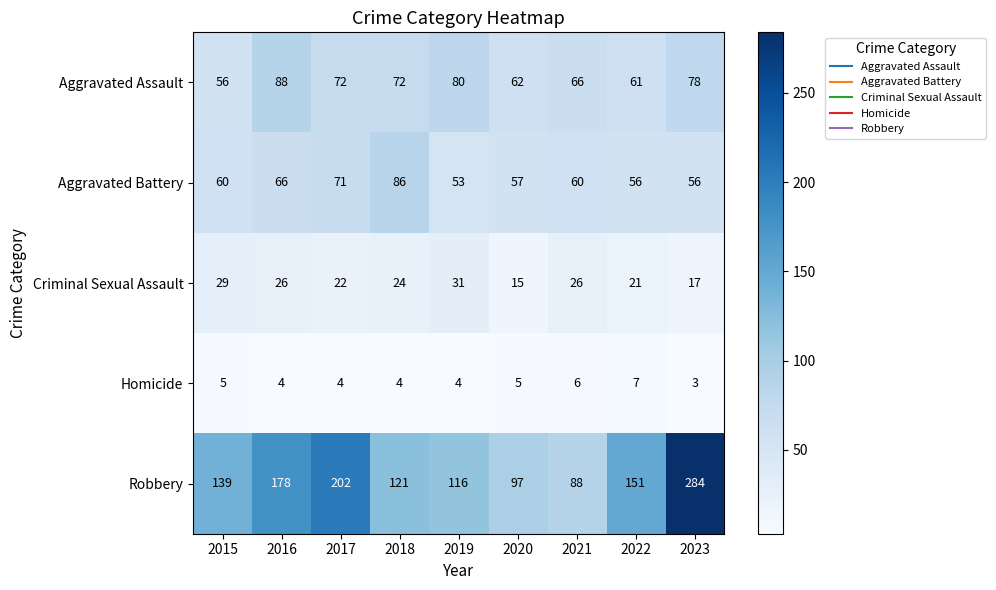

What is the total value across all series at 2023?

438